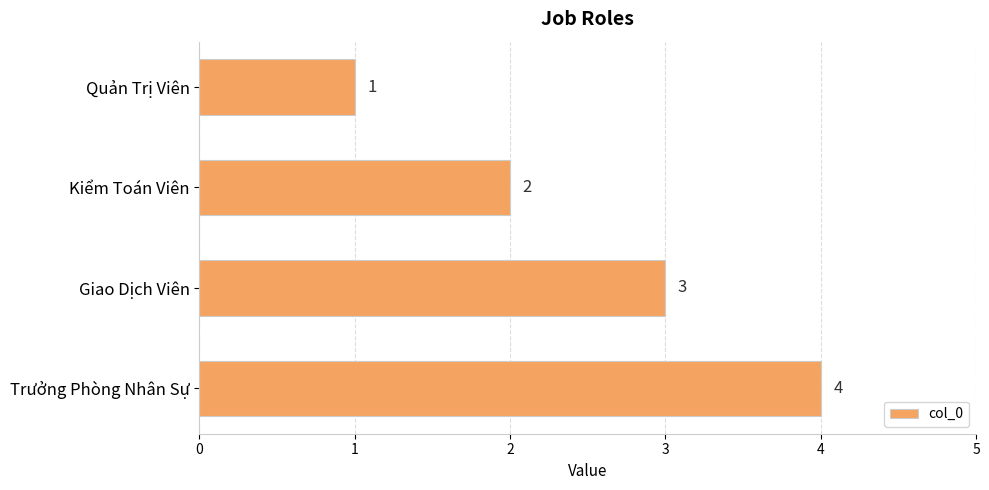

What value does the data have at Trưởng Phòng Nhân Sự?

4